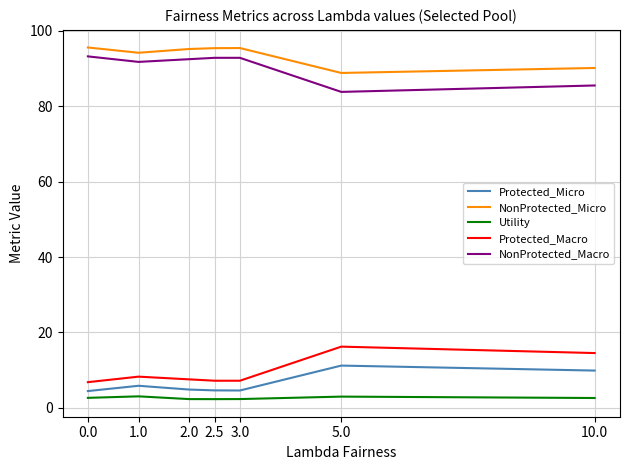

What is the sum of all NonProtected_Micro values?

654.3